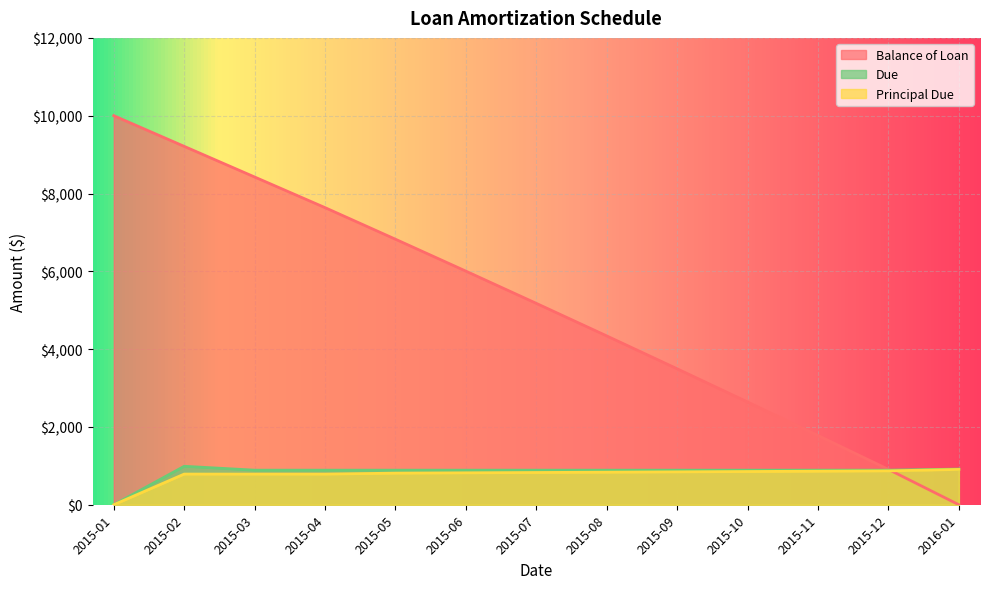

What is the approximate value of Principal Due at 2015-02?

788.3